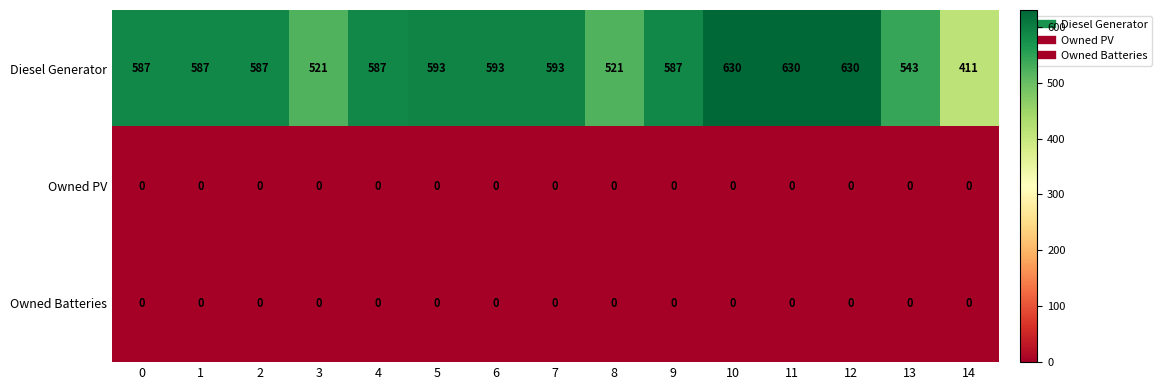

What is the spread (max minus min) of values at 7?

593